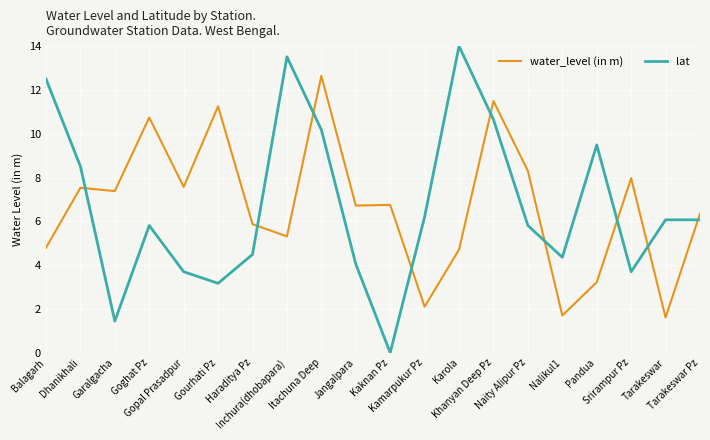

What are all the series names shown in the legend?

water_level (in m), lat